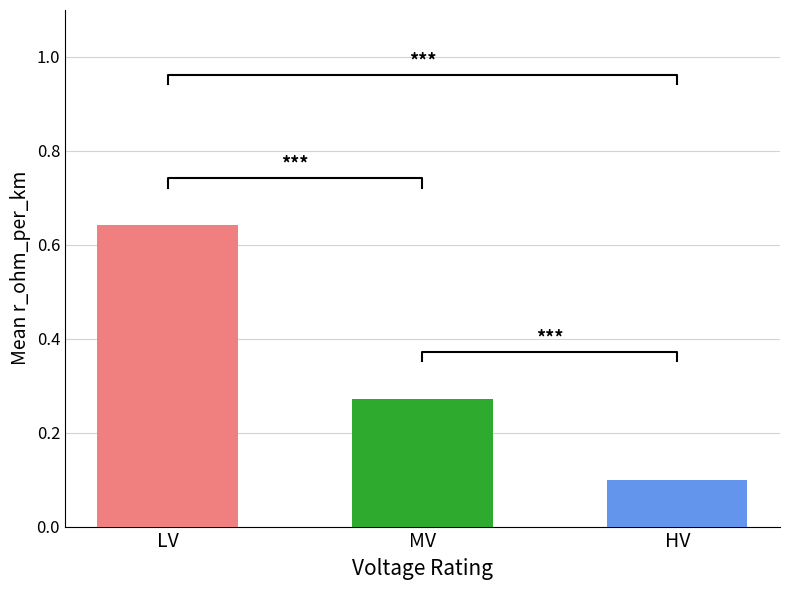

Read the value at MV.

0.3